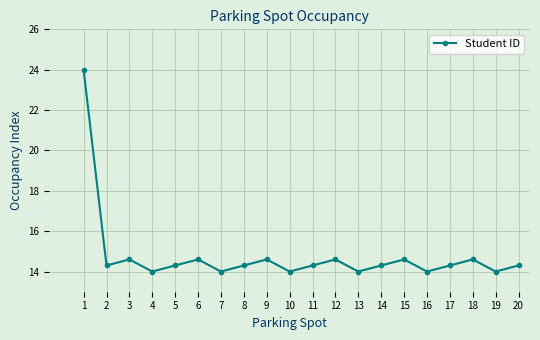

How many interior local valleys (lower than both neighbors) does the data have?

7